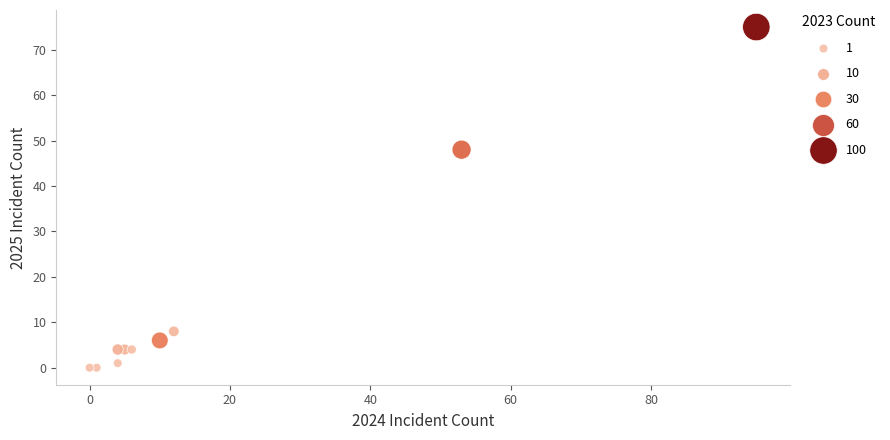

What Y value in the scatter plot is closest to 37?

48